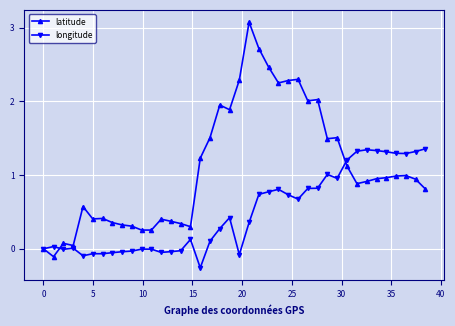

True or false: longitude has more than 0 interior local peaks.

True